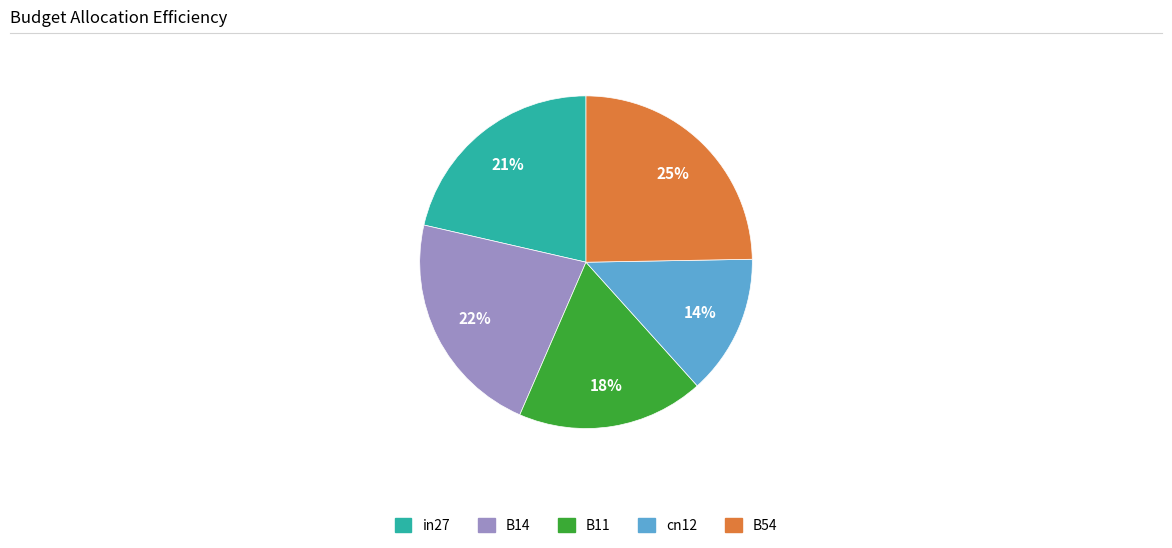

Which slice is the largest?

B54